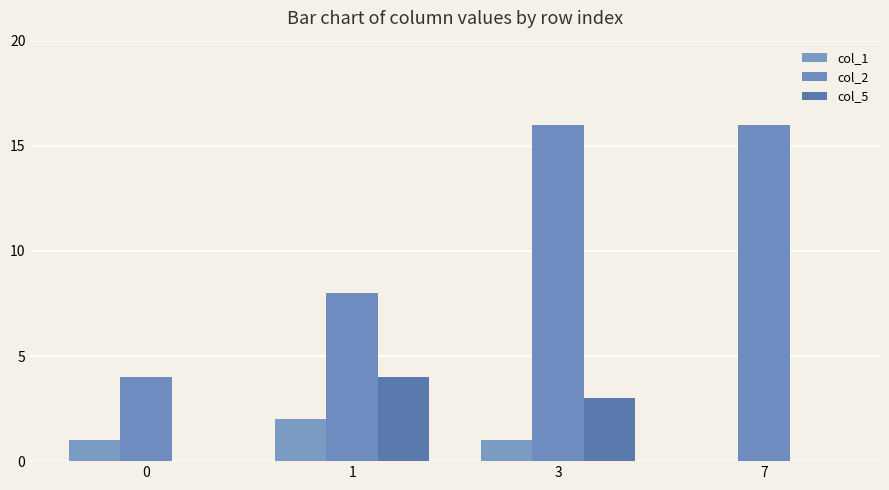

True or false: col_5 has a value of 2 at 0.

False